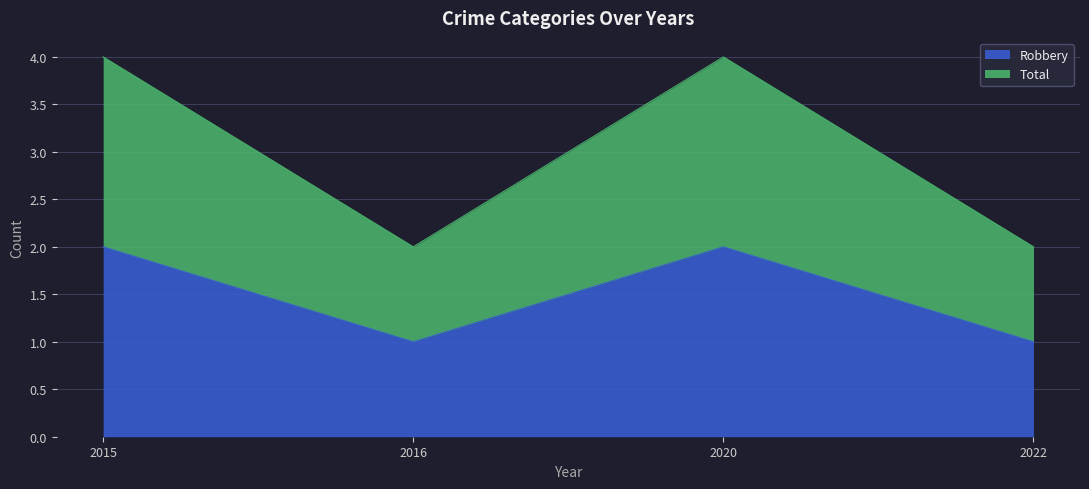

Which label corresponds to the largest value in the chart?

2015